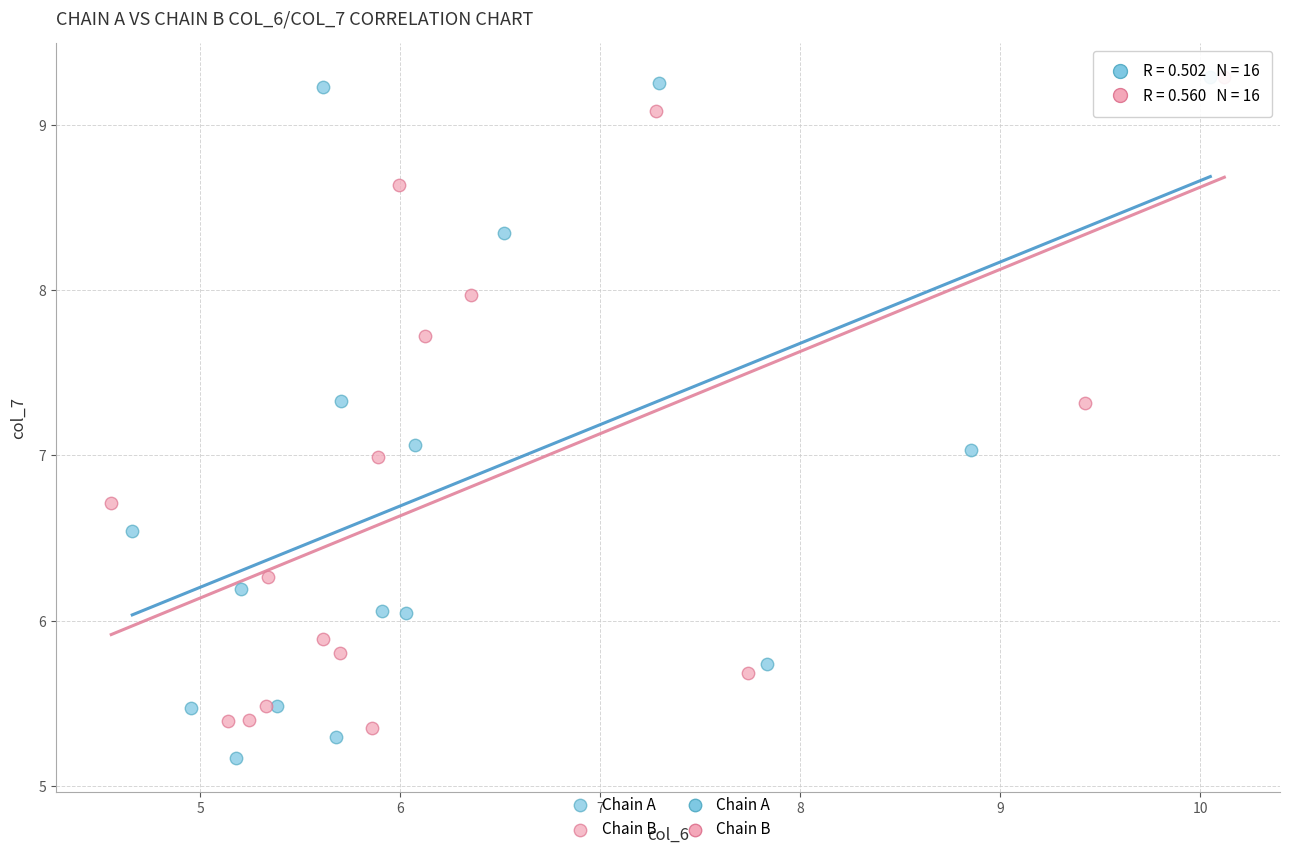

Which series has the widest spread of Y values?

Chain A